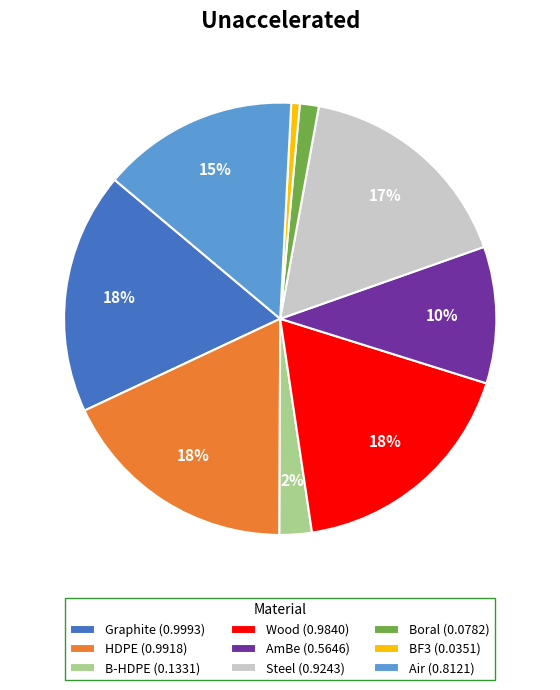

Between Steel (0.9243) and AmBe (0.5646), which is larger?

Steel (0.9243)